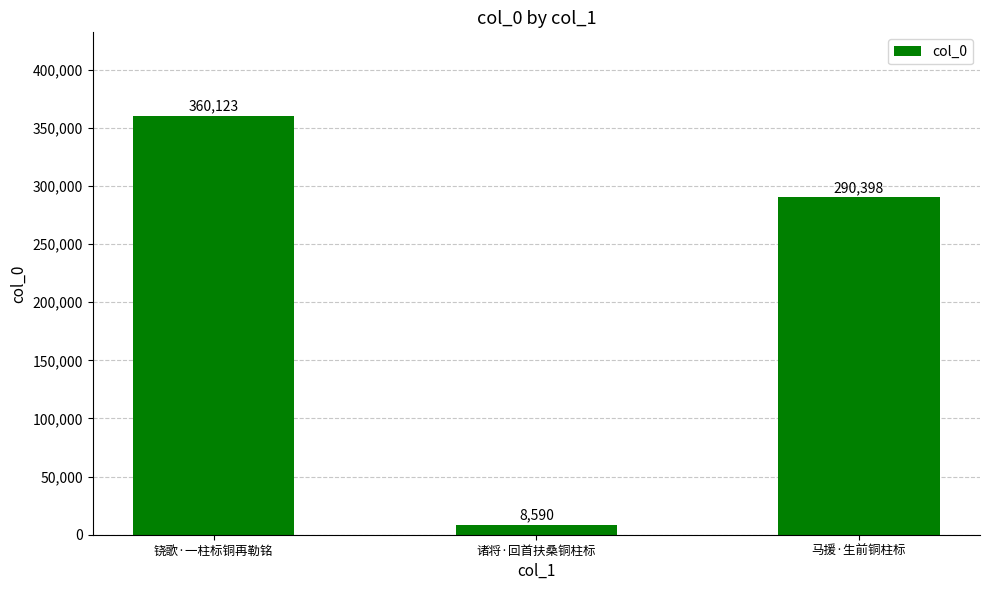

How many bars are there in total?

3